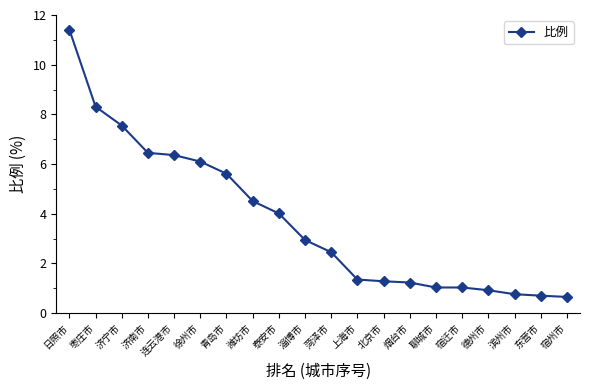

True or false: the data shows 6.5 at 济南市.

True